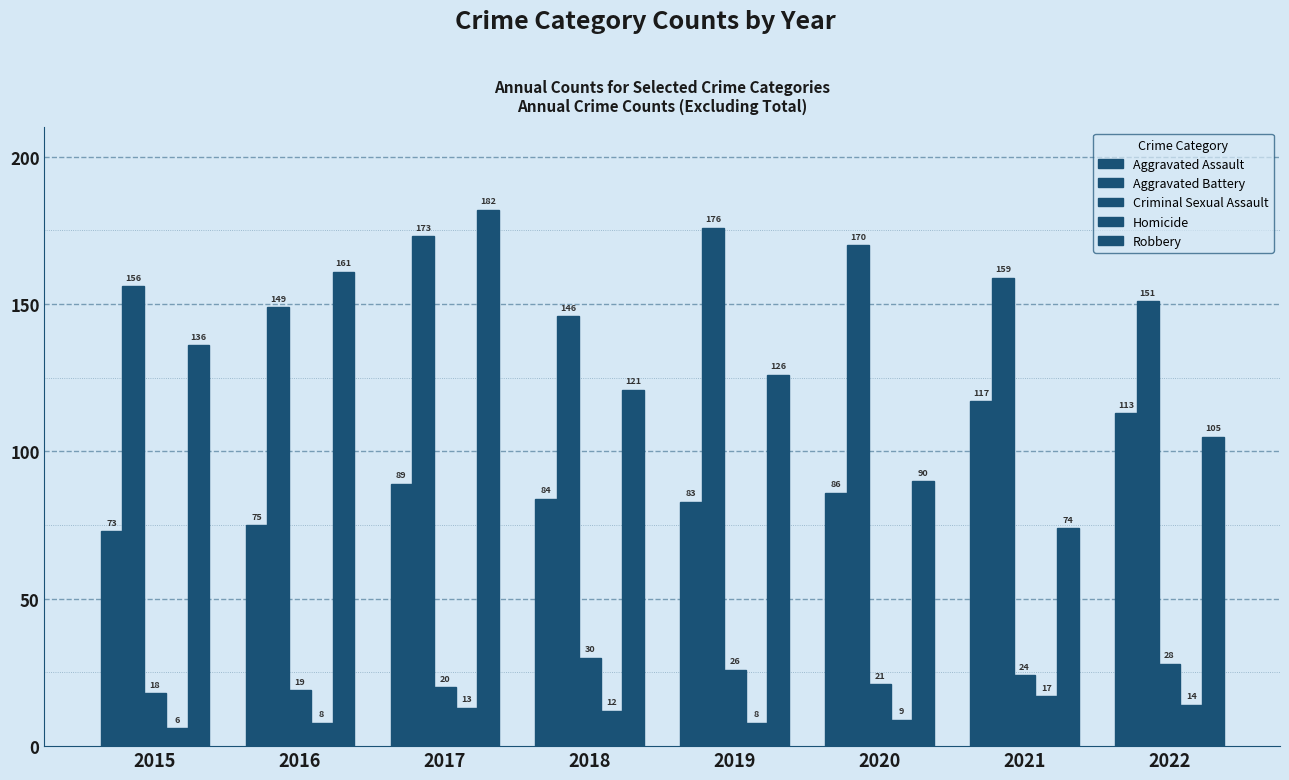

What is the value of the Robbery bar at the 5th from the left?

126